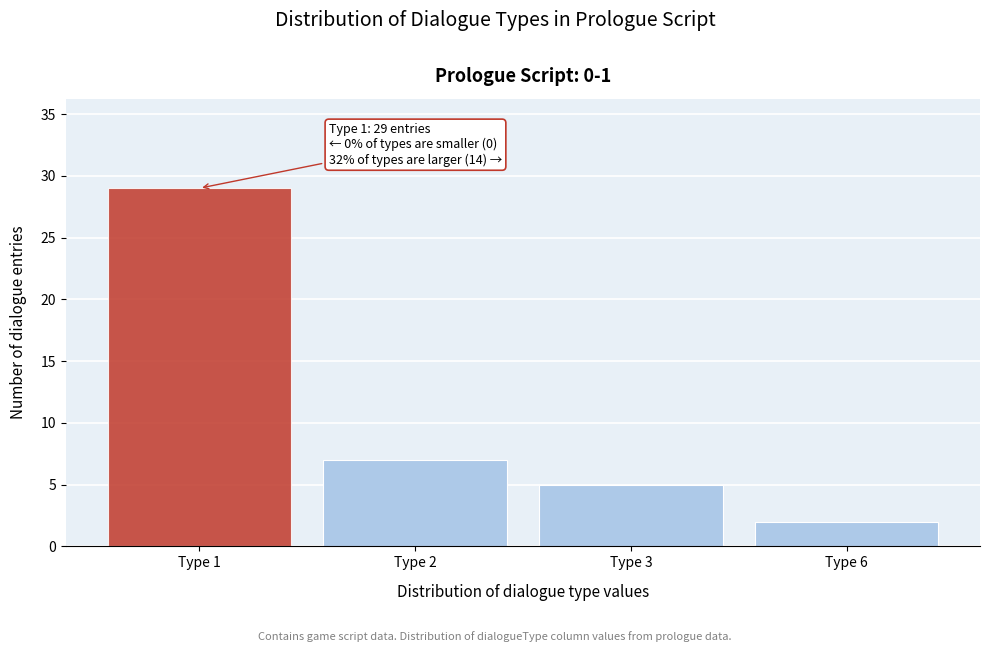

Reading left to right, extract all data points from this chart.

Type 1=29	Type 2=7	Type 3=5	Type 6=2